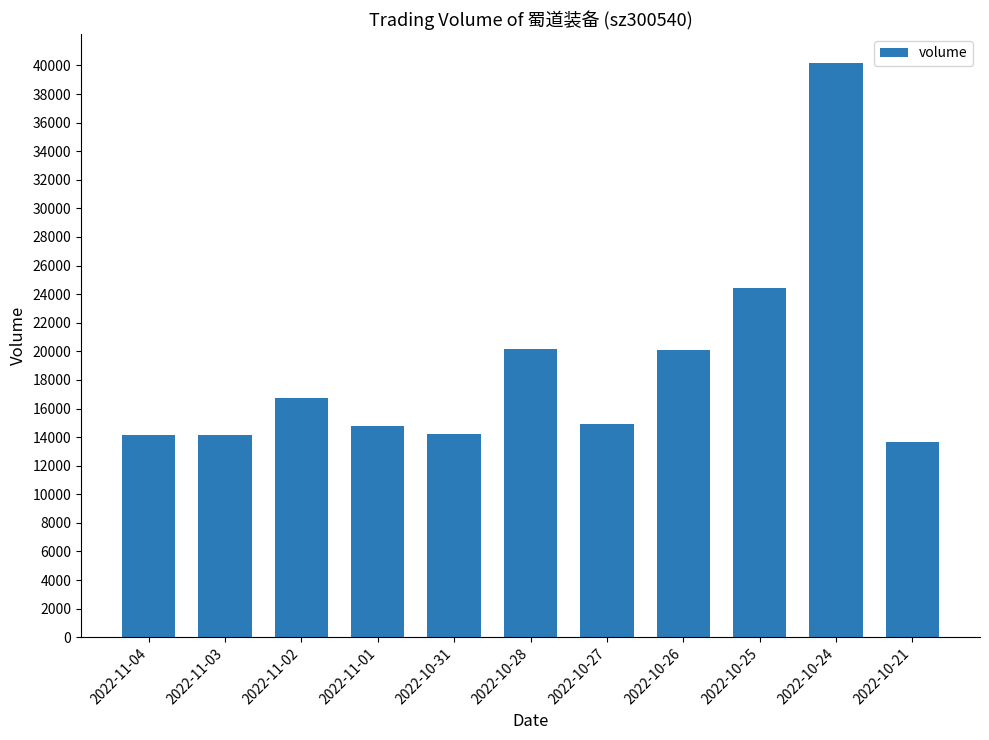

Which label corresponds to the largest value in the chart?

2022-10-24